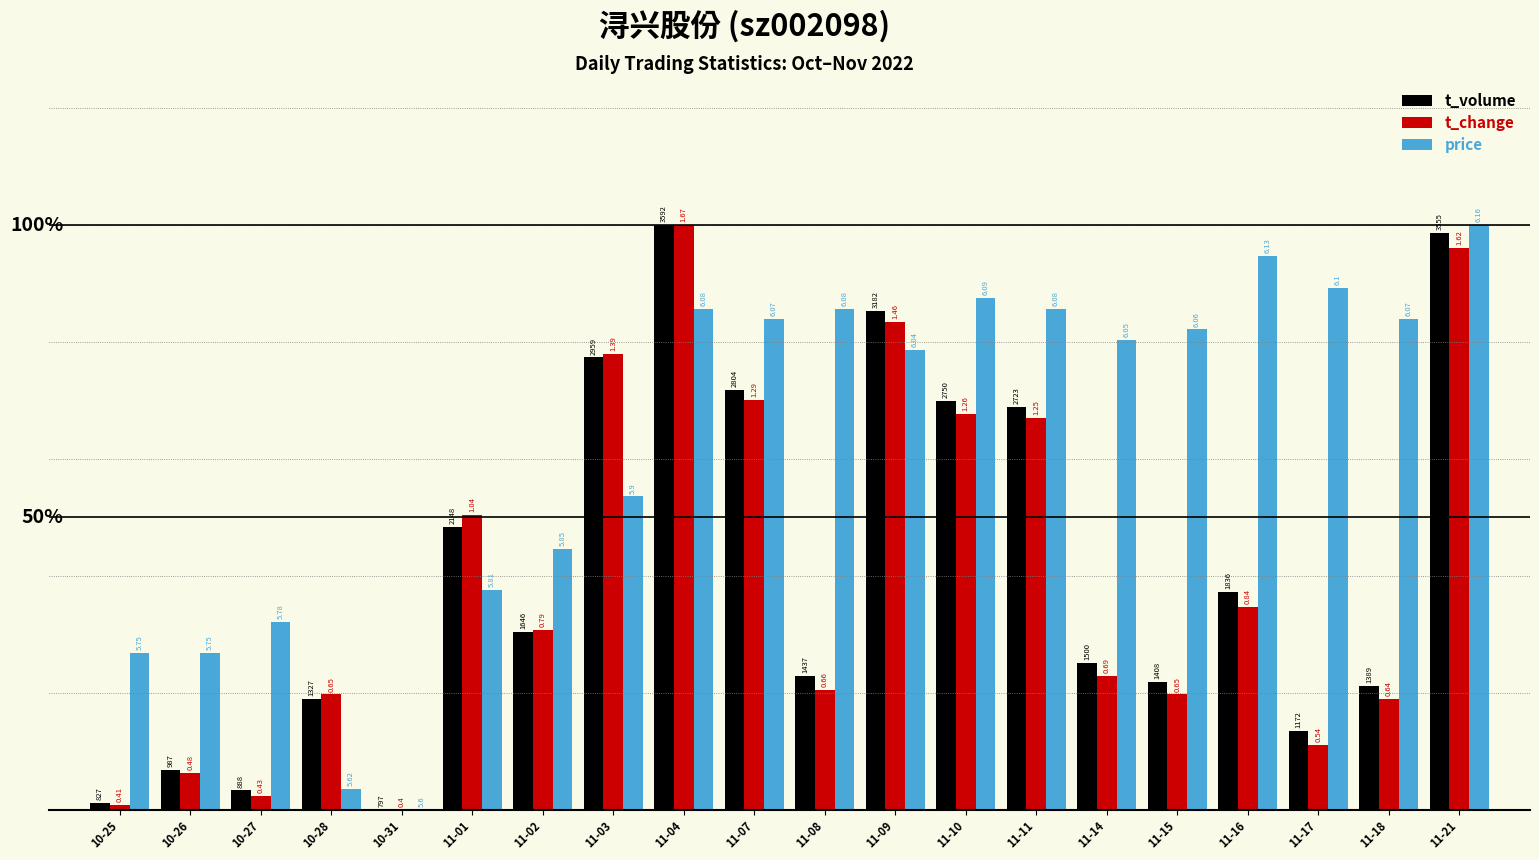

What is the value of the price bar at the 19th from the left?

0.8